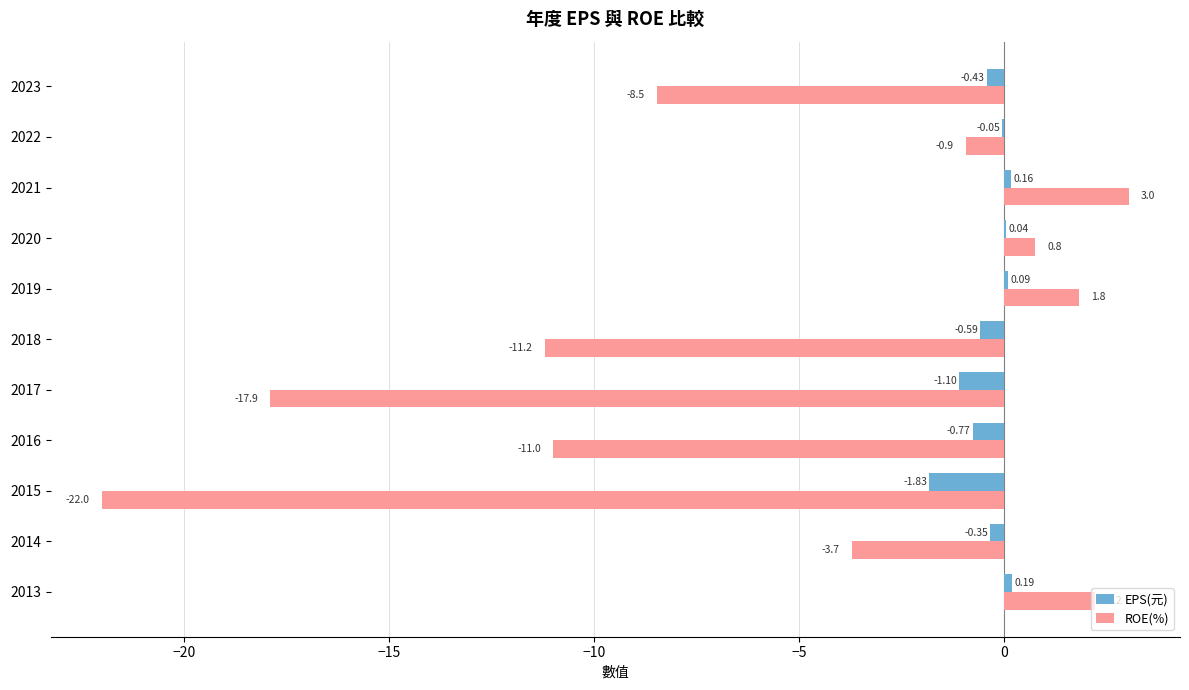

What is the total value across all series at 2013?

2.4